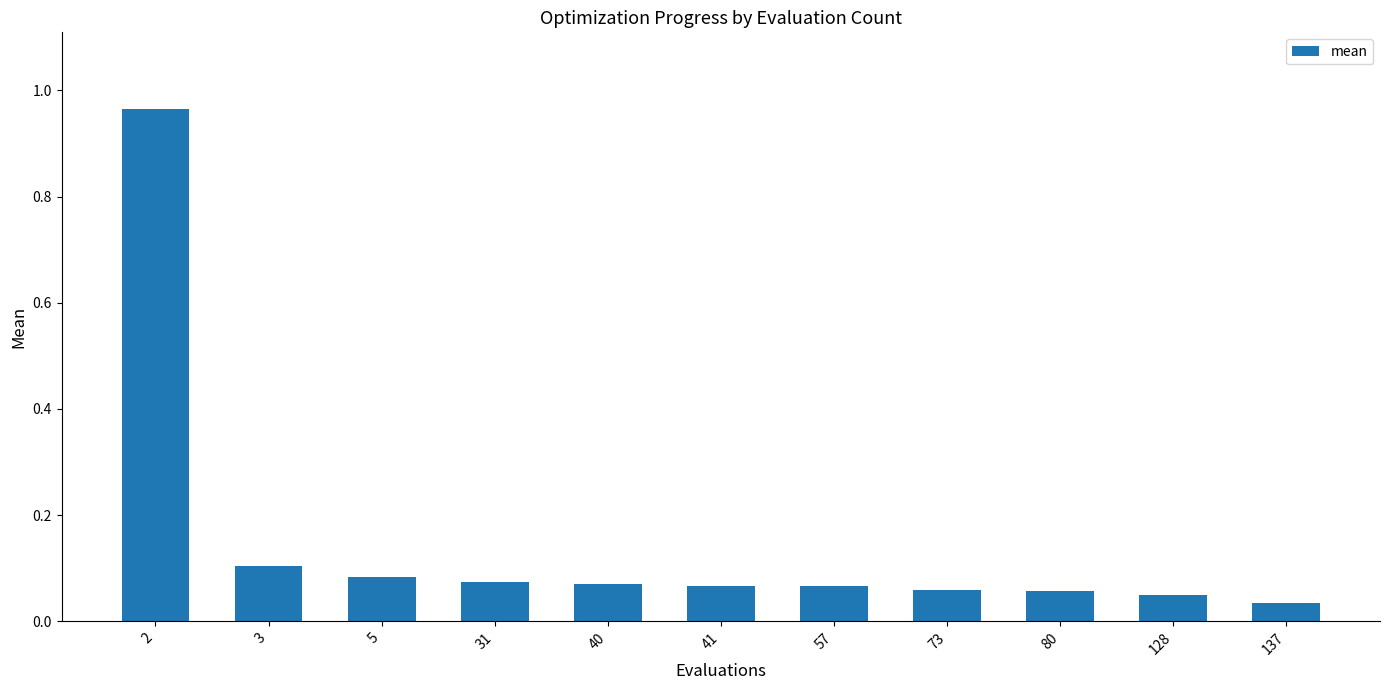

True or false: the data shows 0.1 at 73.

True